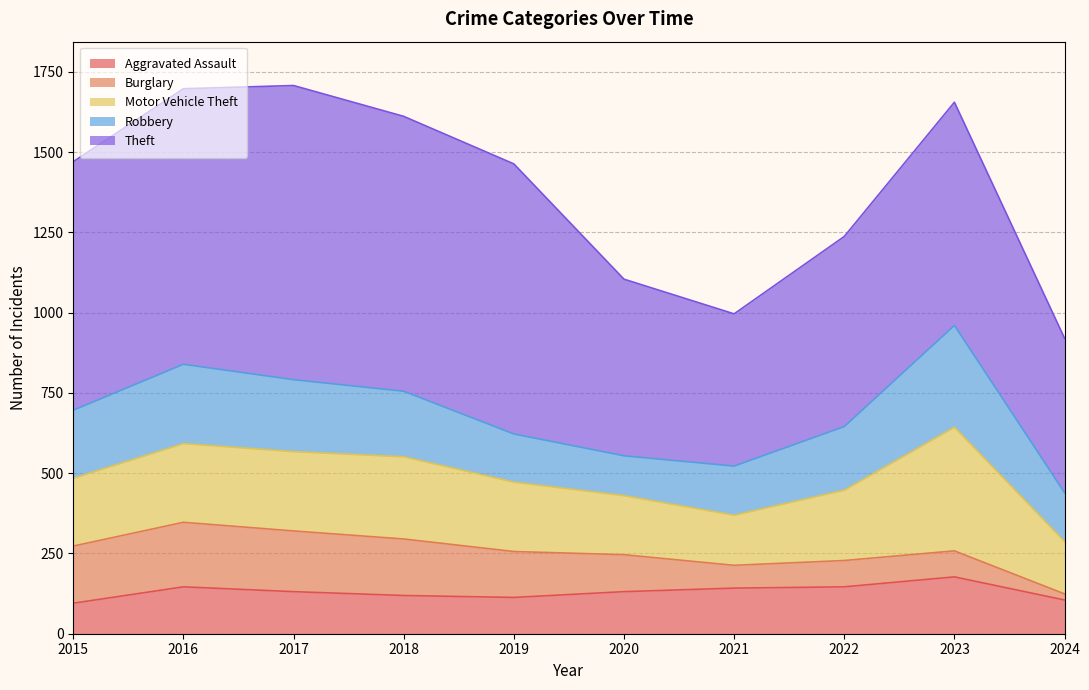

What is the difference between the Robbery values at 2015 and 2020?

88